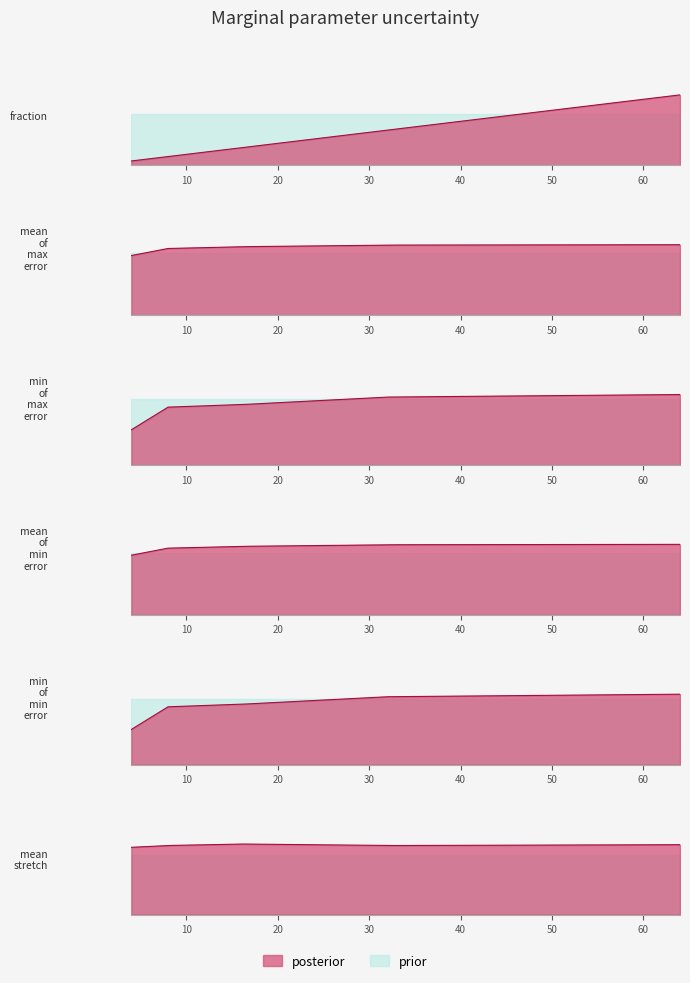

What is the total value across all series at 4?

1.6